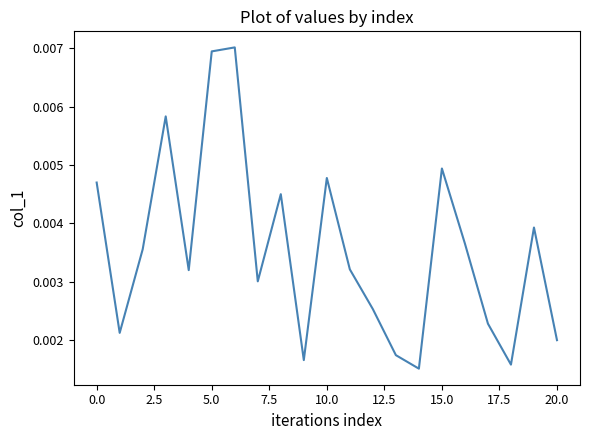

Does the chart display data point markers on the line(s)?

No